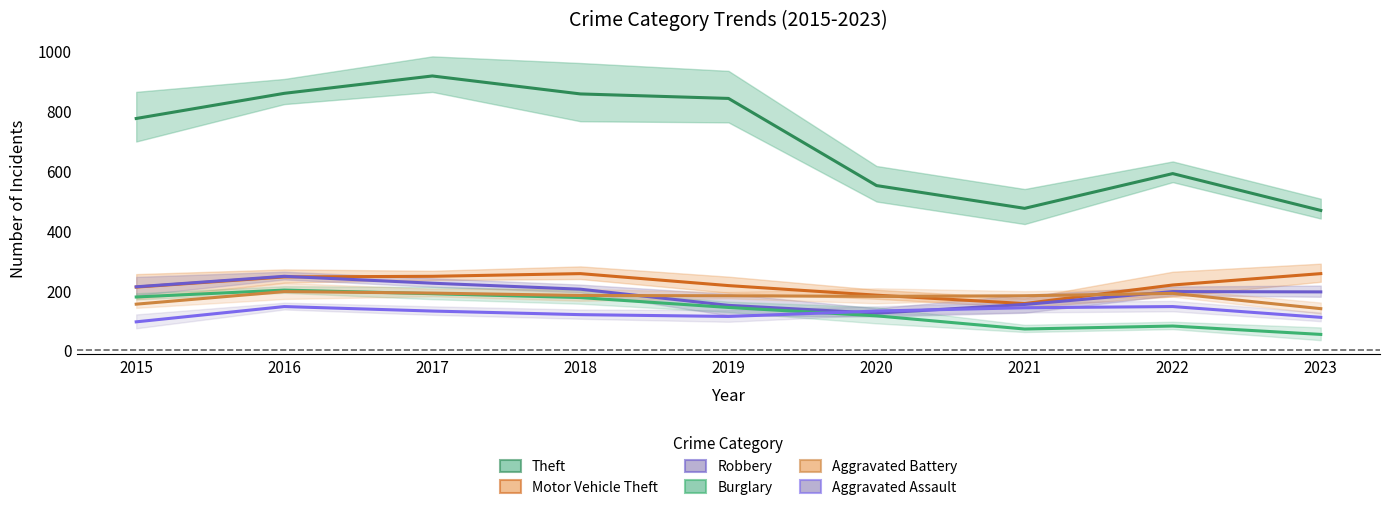

What is the maximum value shown in the chart?

916